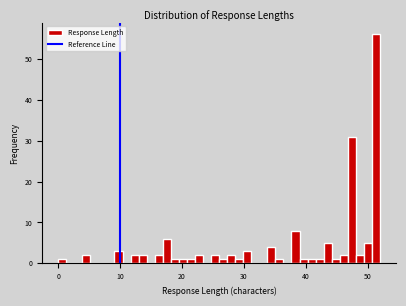

Read against the x-axis, roughly where is the centre of the tallest bar?

51